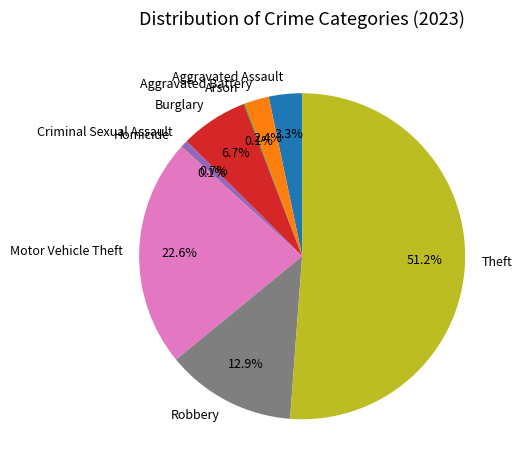

True or false: Criminal Sexual Assault accounts for 1% of the total.

True